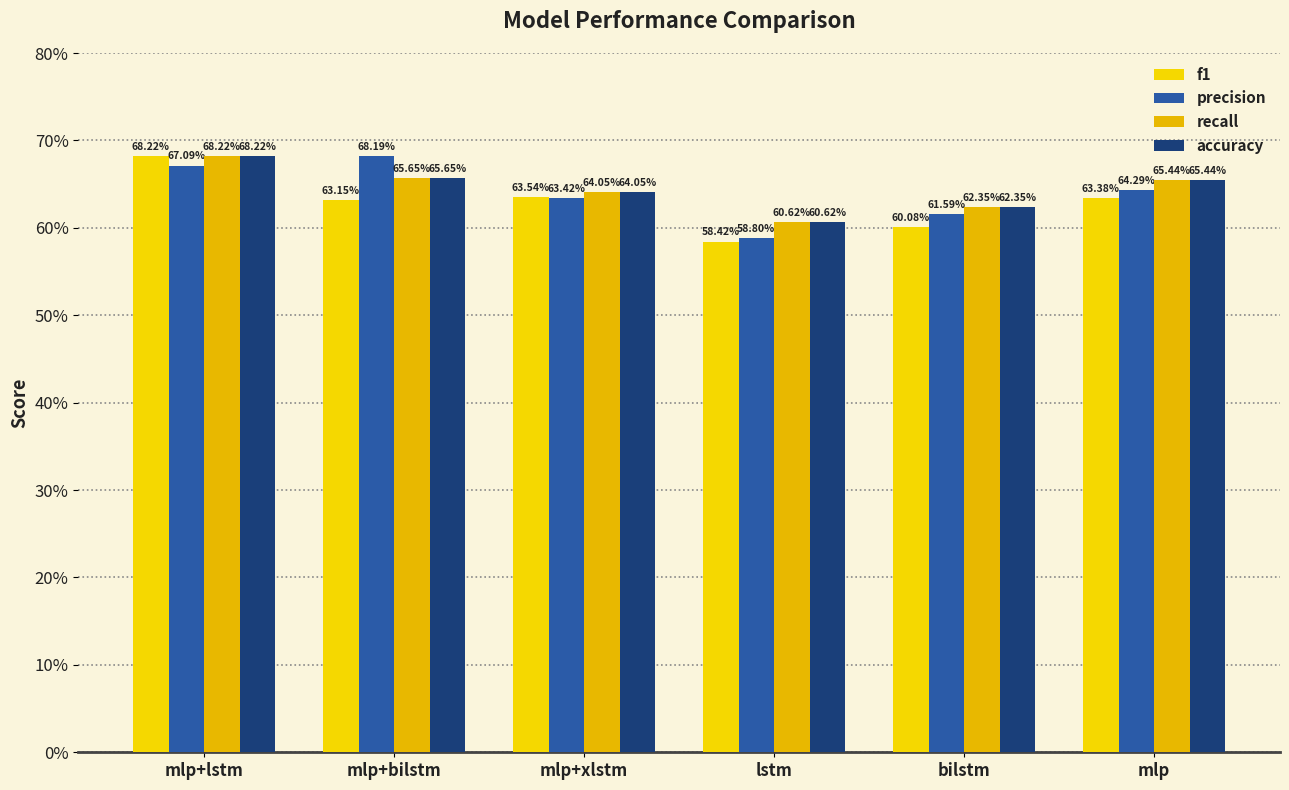

Are the bars grouped side by side (vs. stacked)?

Yes